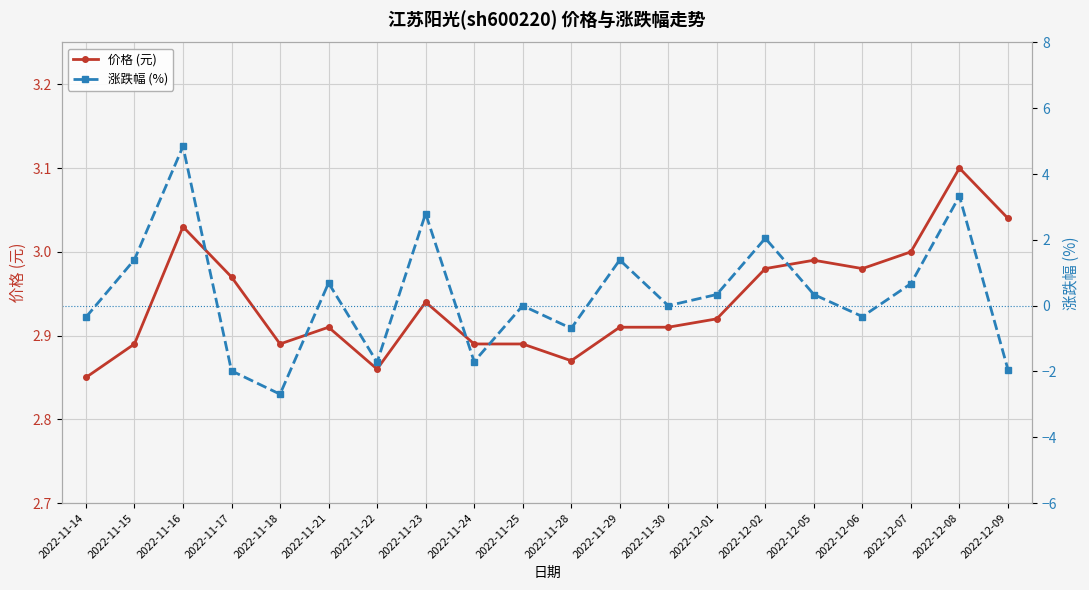

How many interior local peaks does the 价格 (元) series have?

5